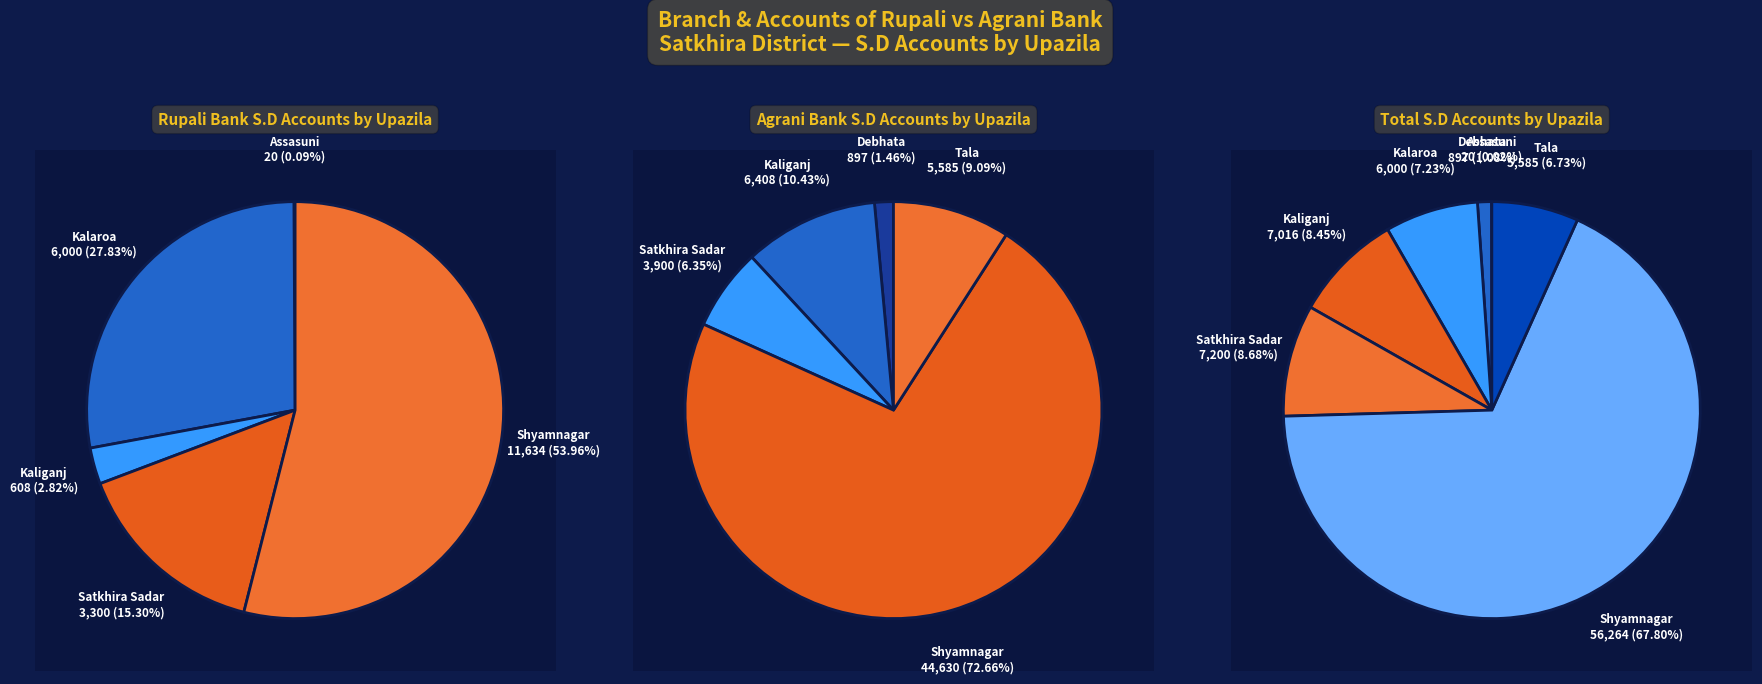

At Shyamnagar, list the series in order from smallest to largest.

Rupali Bank S.D, Agrani Bank S.D